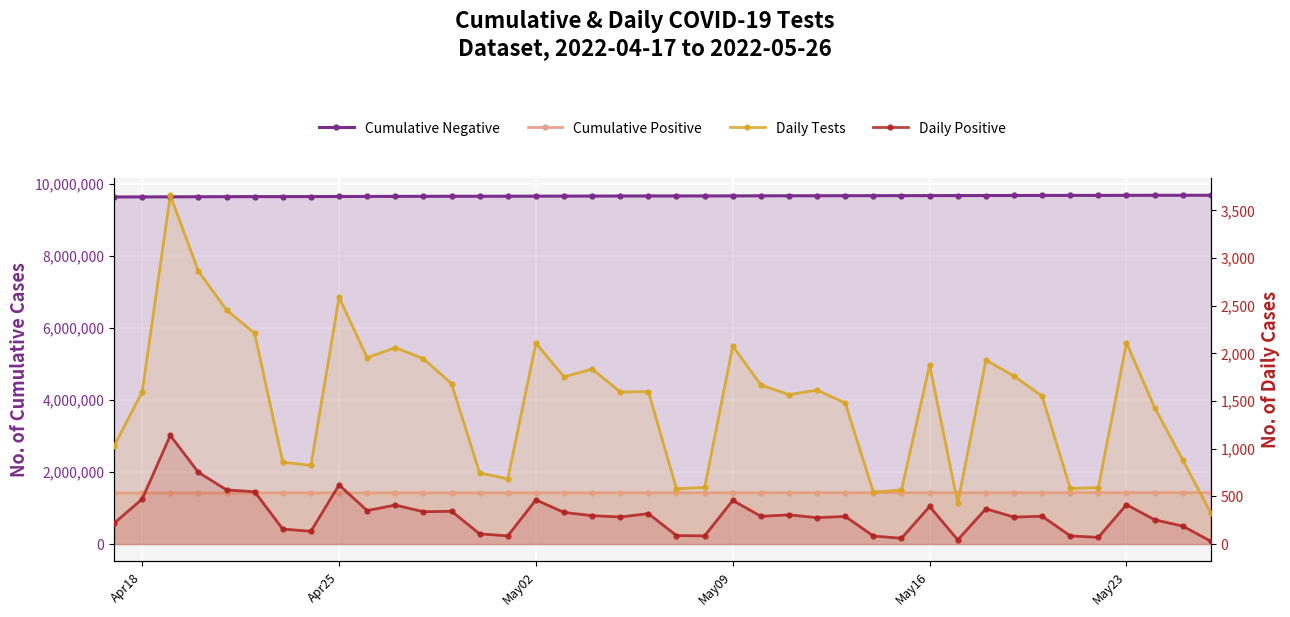

What is the difference between the maximum and minimum values in the Daily Positive series?

1109